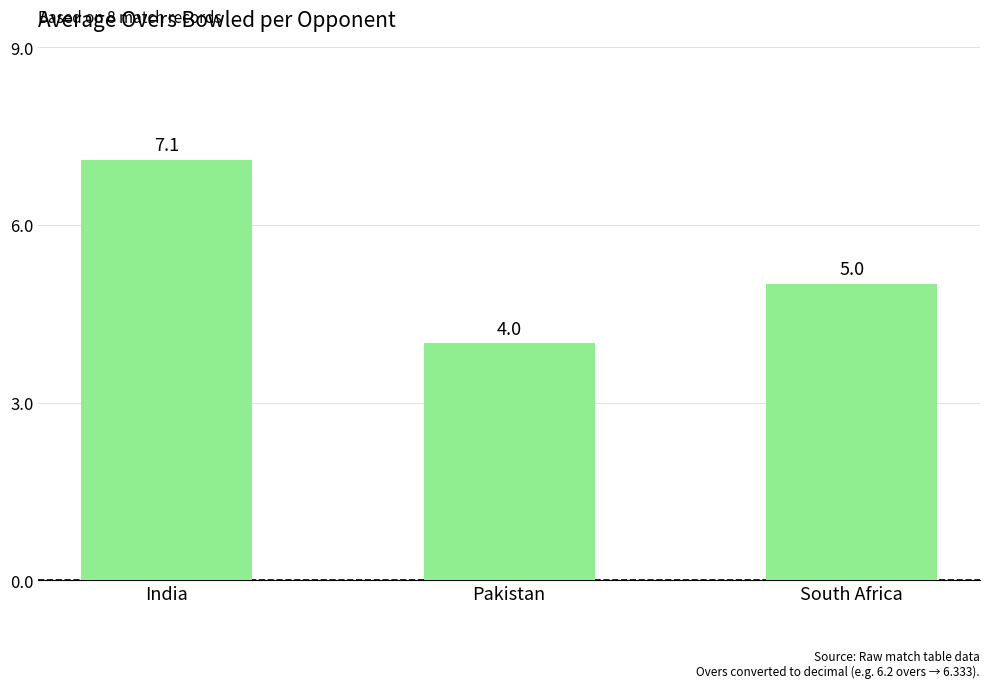

What position from the right is Pakistan?

2